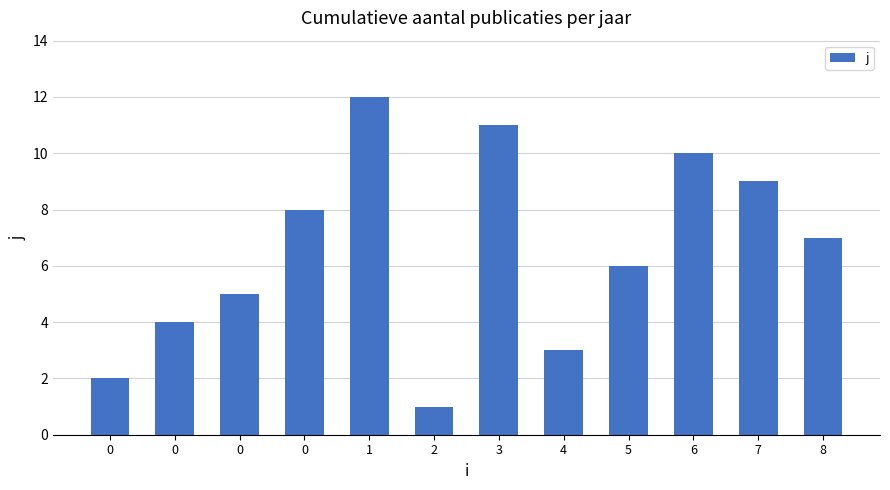

Count the number of categories in the chart.

12